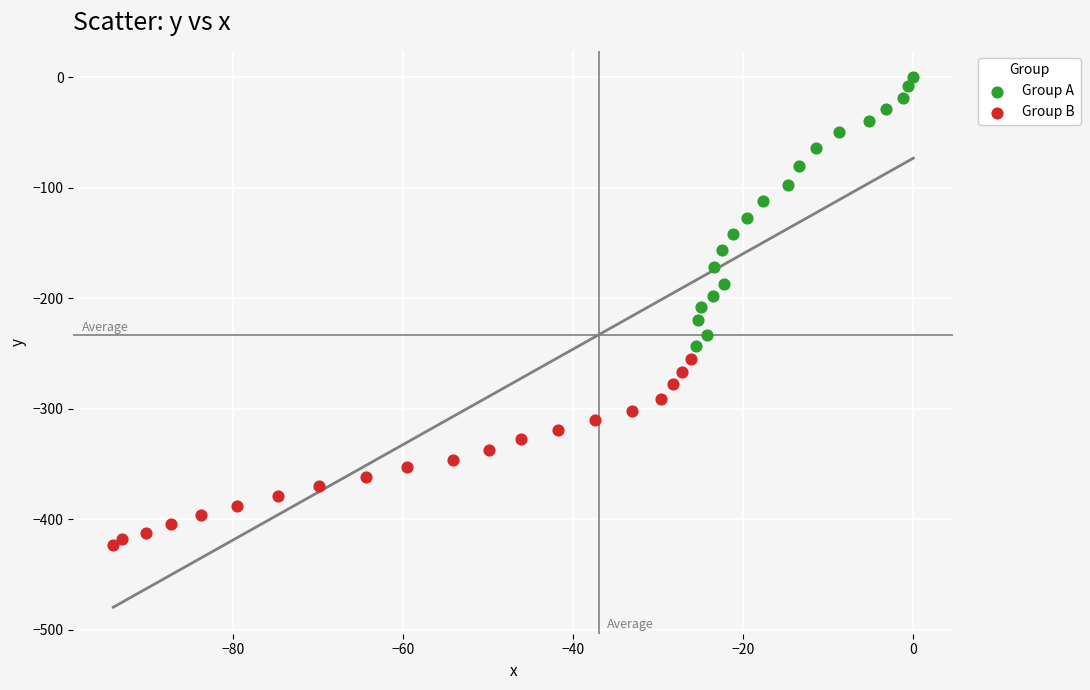

Which series has the widest spread of Y values?

Group A